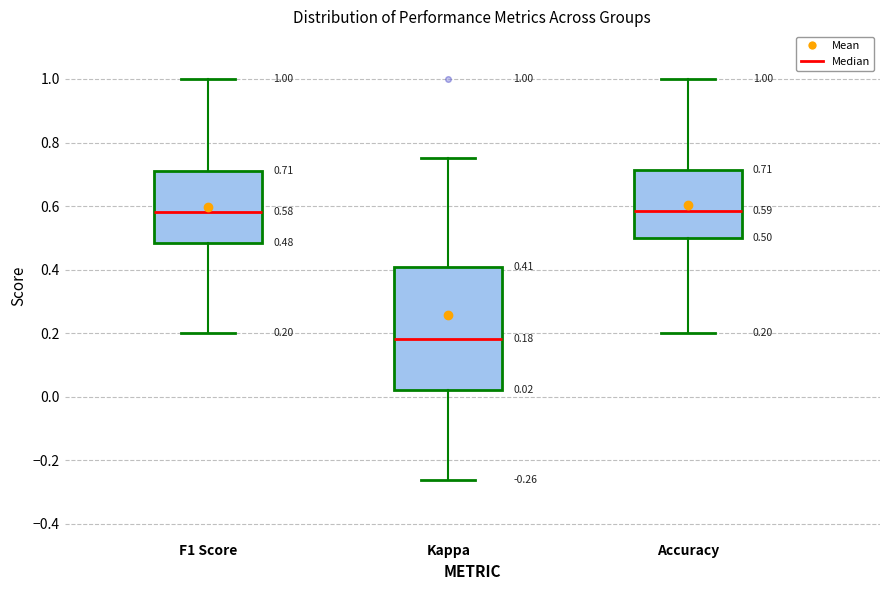

Which box's median line is the lowest?

Kappa